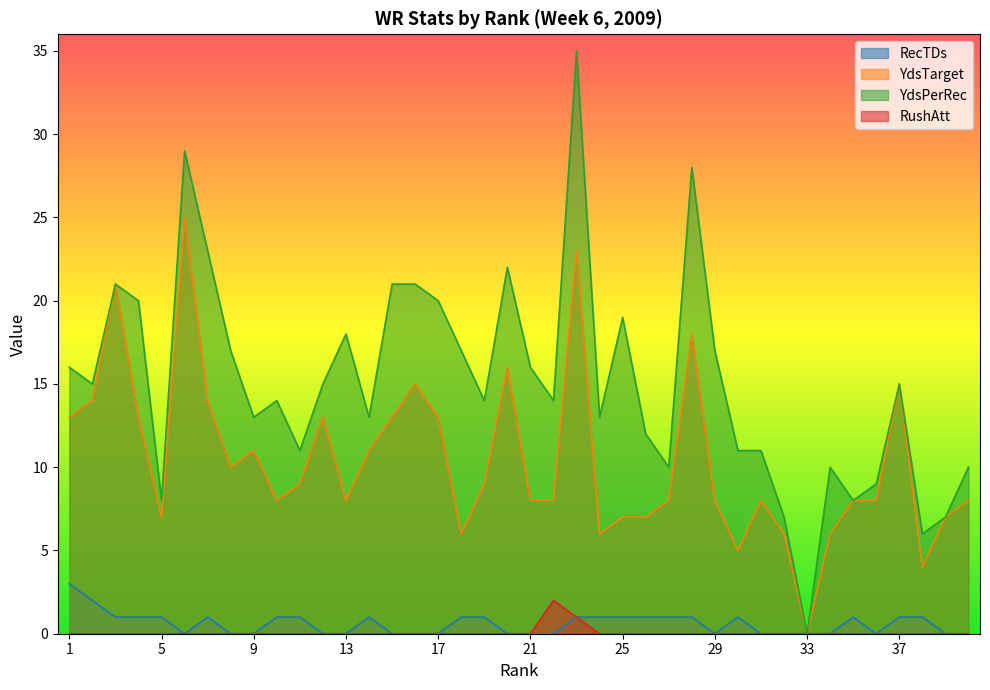

The value of RushAtt at 31 is 1. True or false?

False